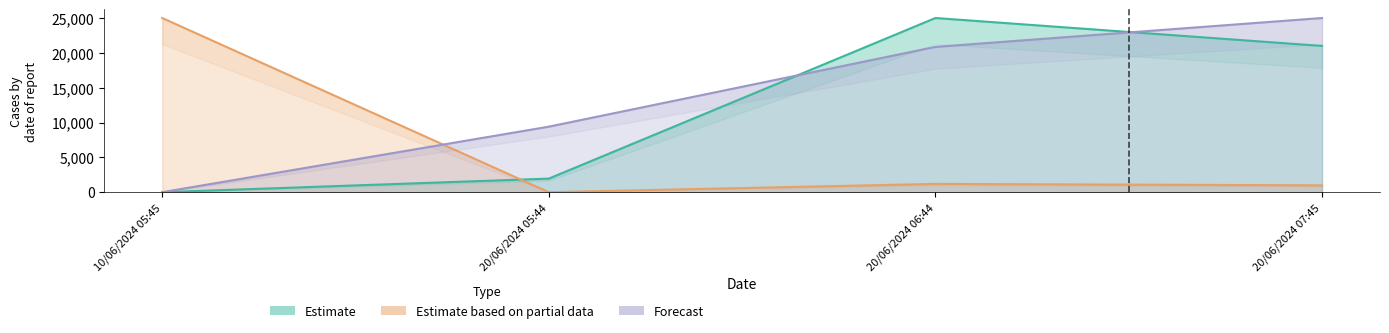

After their last crossing, which series has the higher values: per_chg (Estimate) or close (Estimate based on partial data)?

per_chg (Estimate)